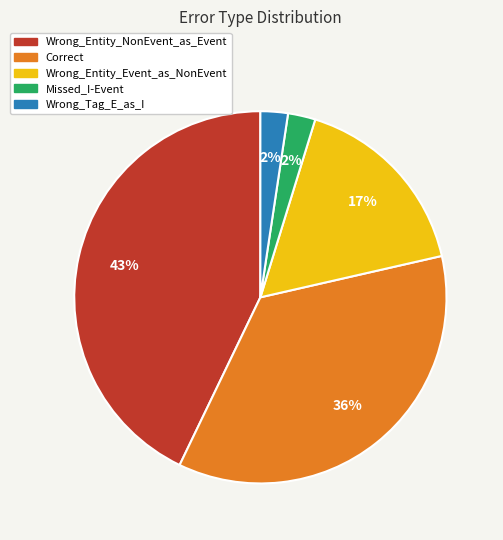

Approximately how many times larger is the value at Wrong_Tag_E_as_I compared to Missed_I-Event?

1.0